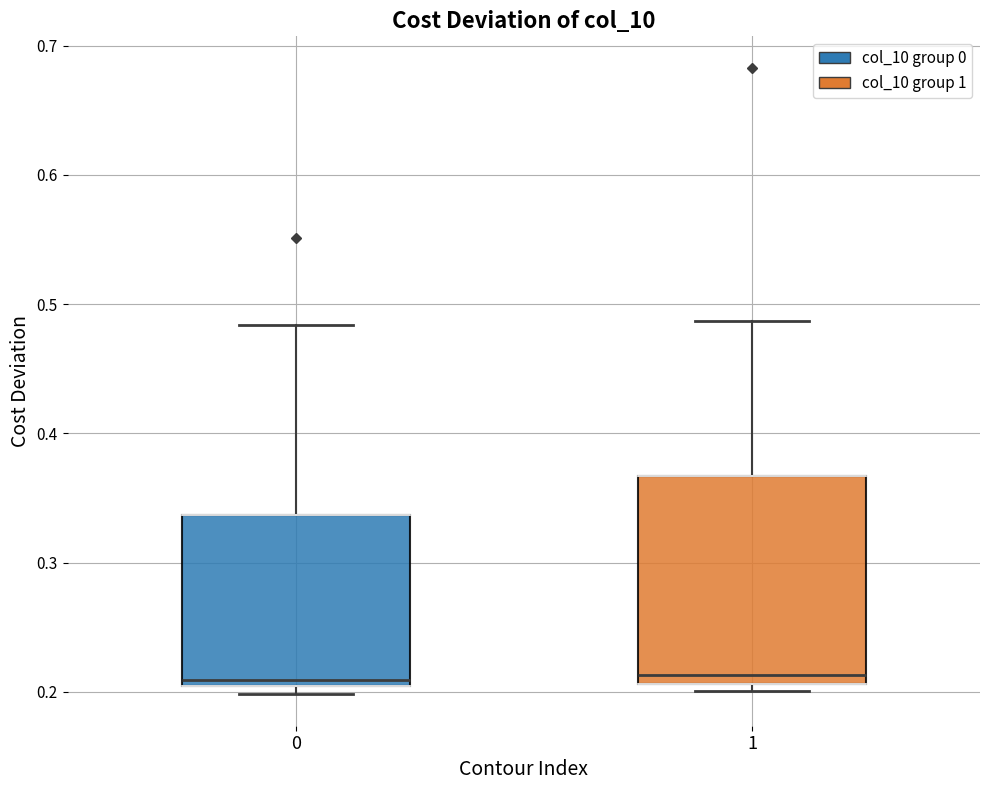

Reading left to right, transcribe this box plot: for each box, give where its median line is, the range the box spans, and where its two whiskers end, as read against the y-axis. The values are not printed on the chart, so give them approximately, as read against the axis.

0: median 0.21, box 0.20 to 0.34, whiskers 0.20 (just below the box's lower edge) to 0.48
1: median 0.21 (just above the box's lower edge), box 0.21 to 0.37, whiskers 0.20 to 0.49